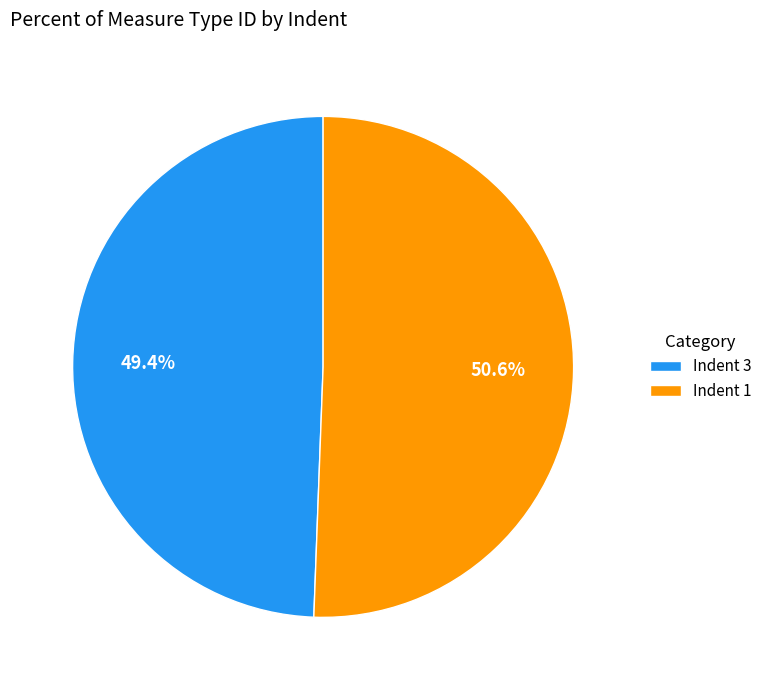

Does Indent 1 represent more than half of the total?

Yes